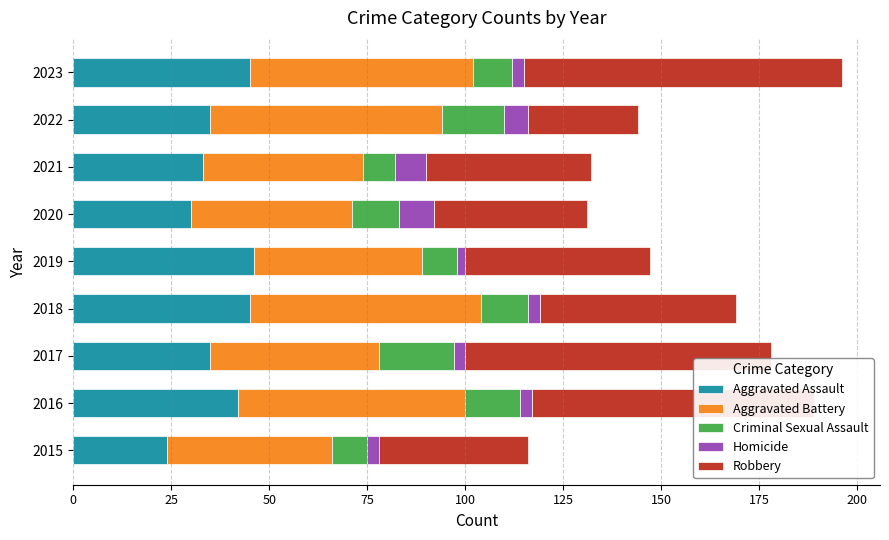

What is the total value across all series at 2022?

144